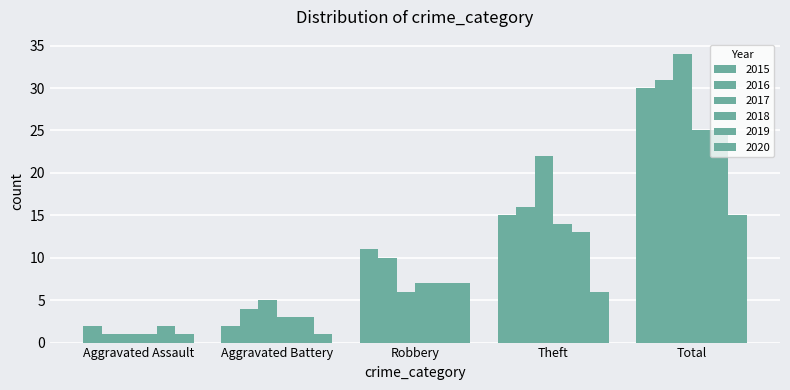

What is the difference between the second highest and second lowest values in the 2015 series?

13